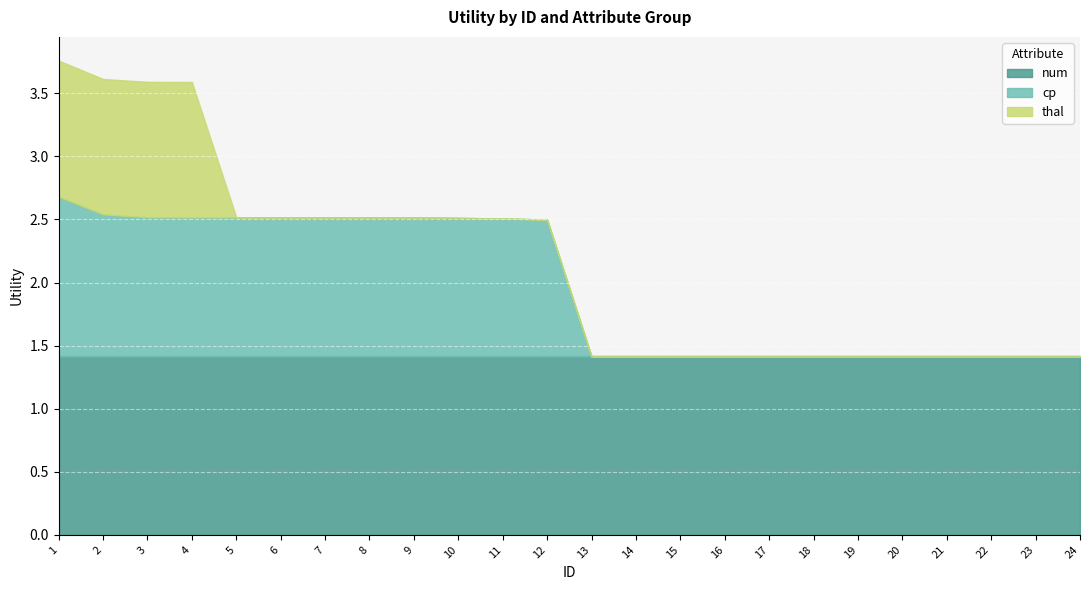

List the series in order of their peak value, lowest first.

thal, cp, num